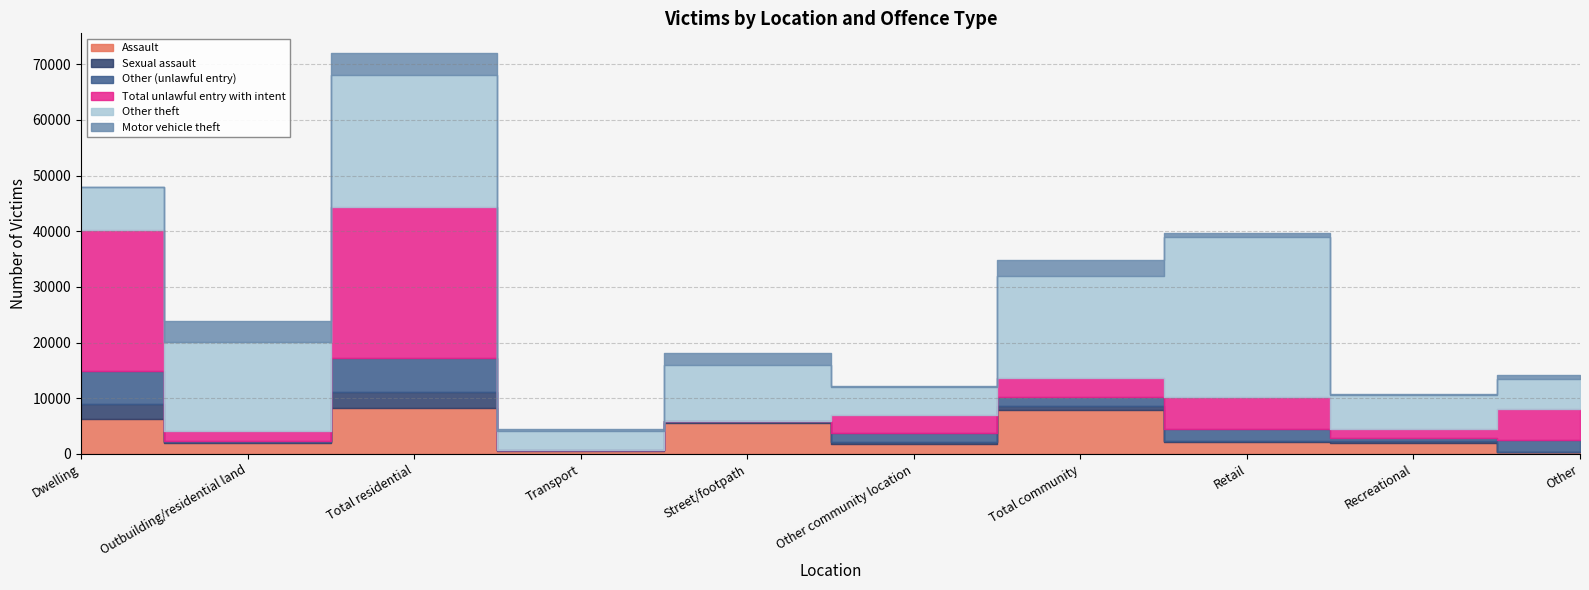

True or false: Other (unlawful entry) and Total unlawful entry with intent intersect in this chart.

False